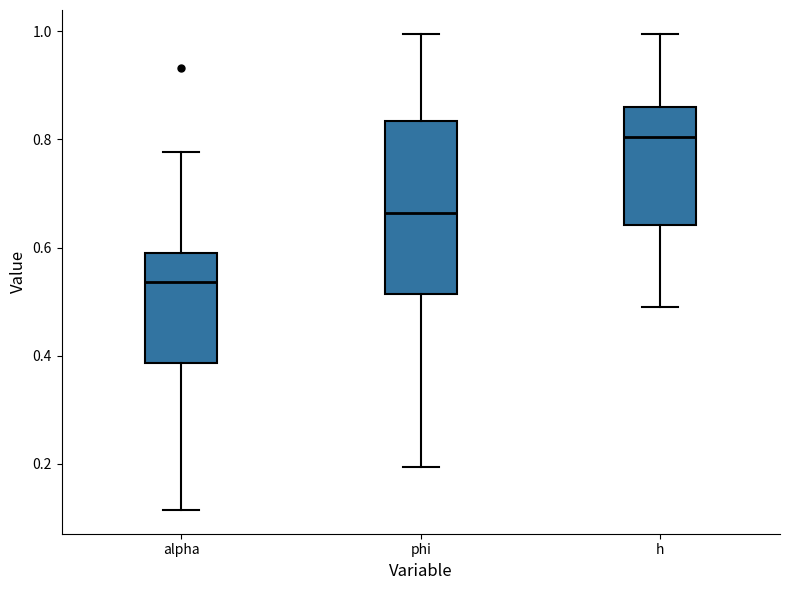

Where does the lower whisker of the box for h end on the y-axis? The values are not printed on the chart, so give them approximately, as read against the axis.

0.50